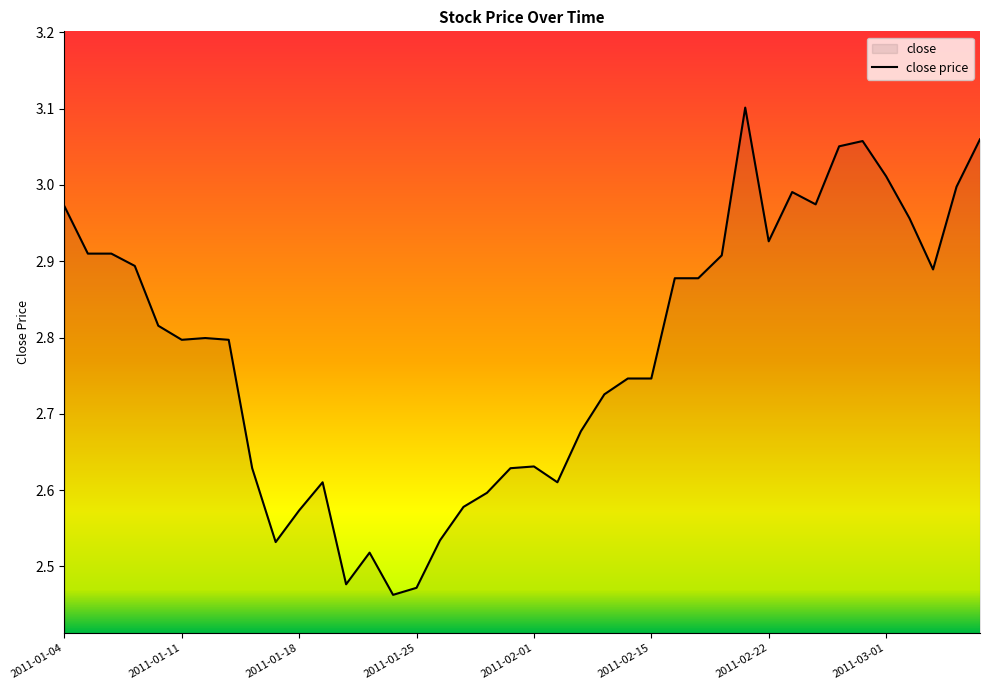

What is the minimum value shown in the chart?

2.5